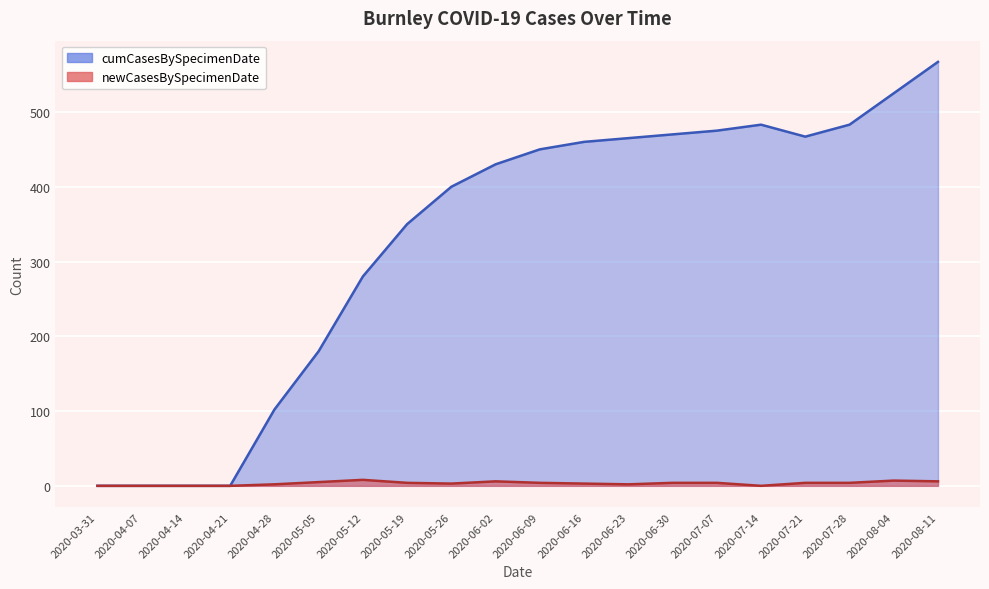

At which category does newCasesBySpecimenDate reach its first local valley?

2020-05-26